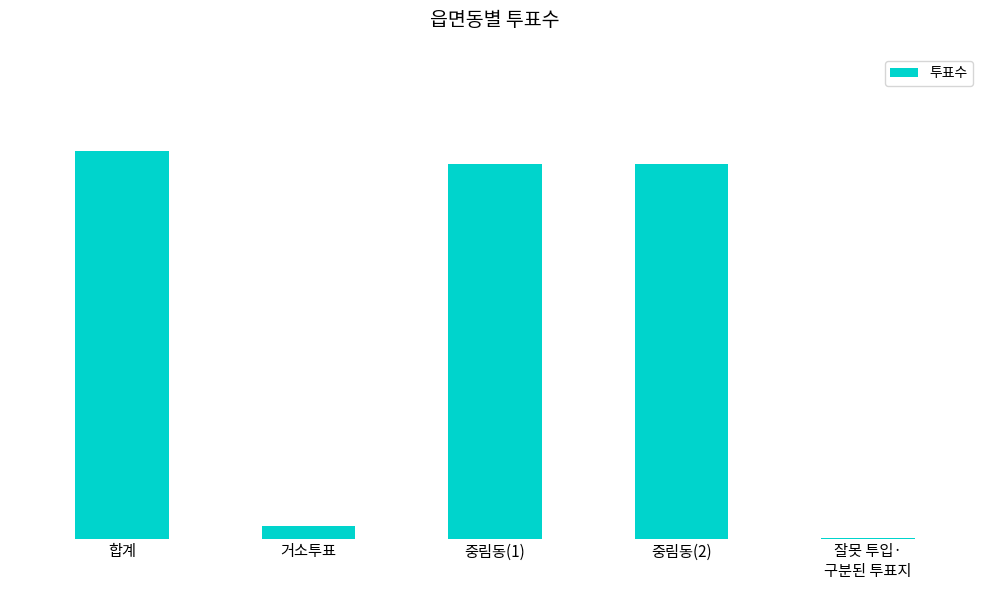

What position from the left is 합계?

1